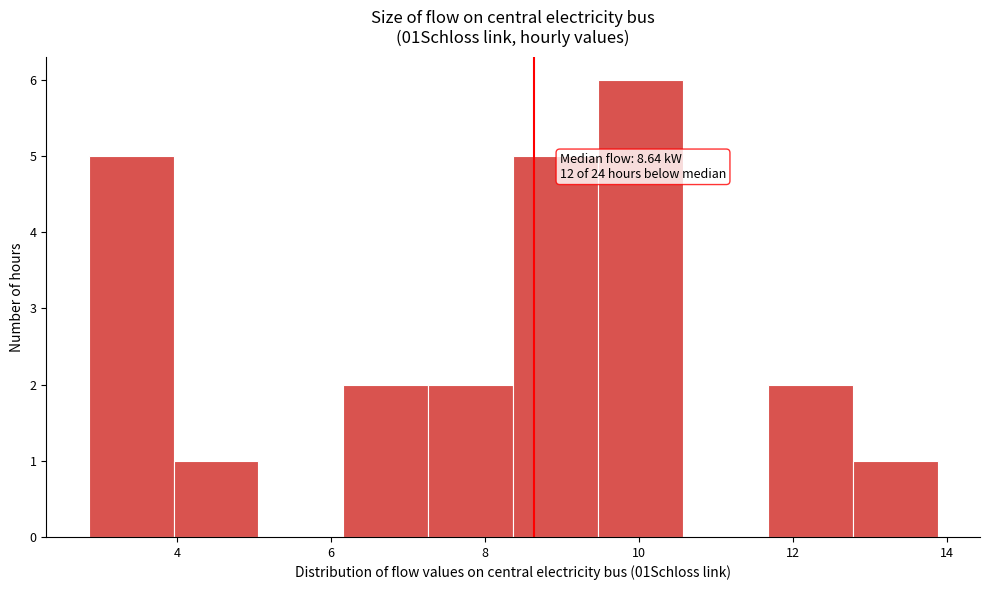

Which range on the x-axis has the tallest bar?

9.4 to 10.6